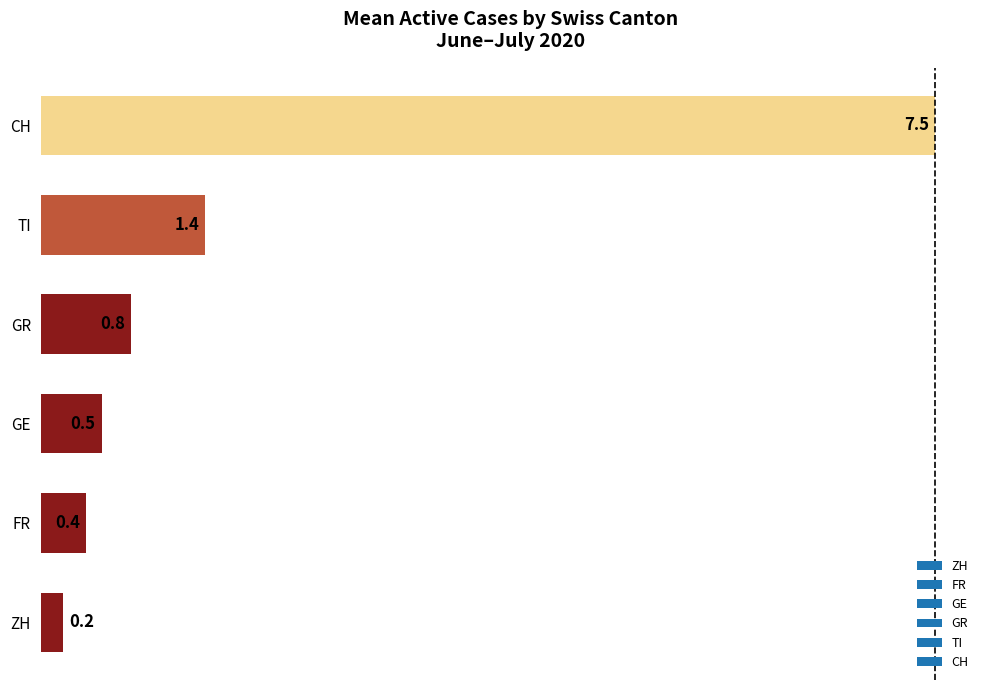

What is the change in value from FR to CH?

+7.1